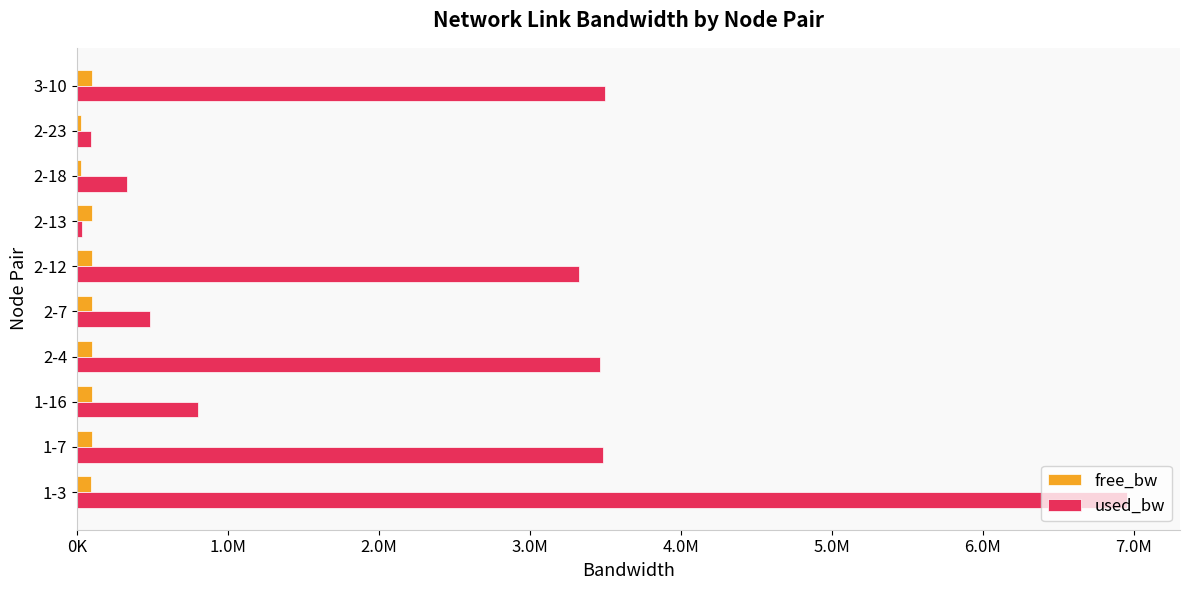

What are all the series names shown in the legend?

free_bw, used_bw